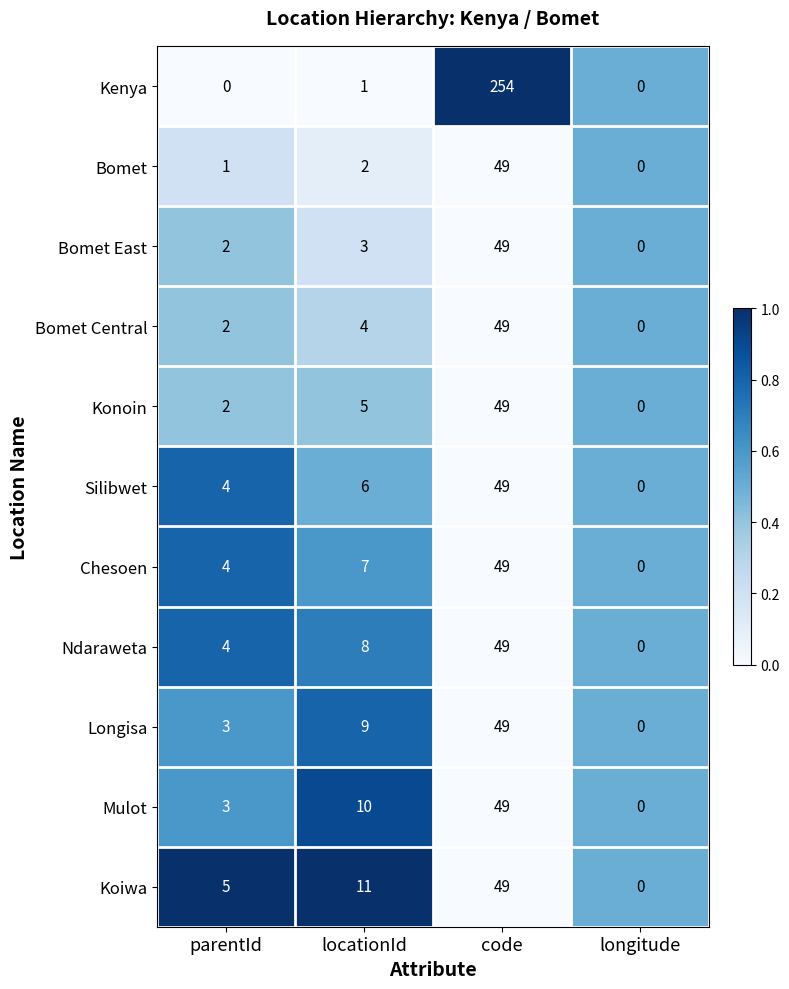

Which series has the largest range (max minus min)?

Kenya